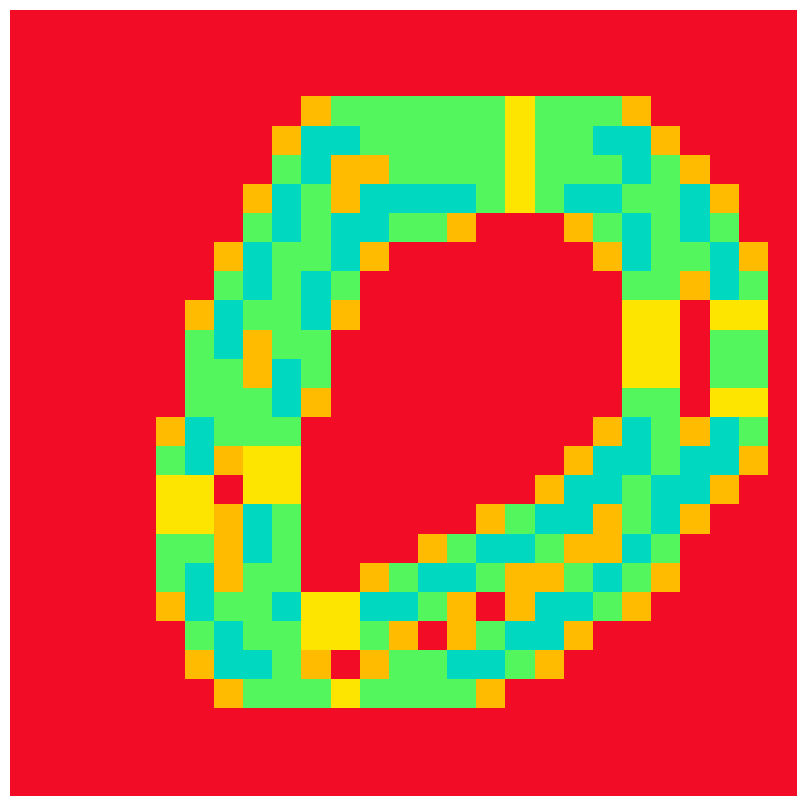

Count the number of data series in this chart.

27